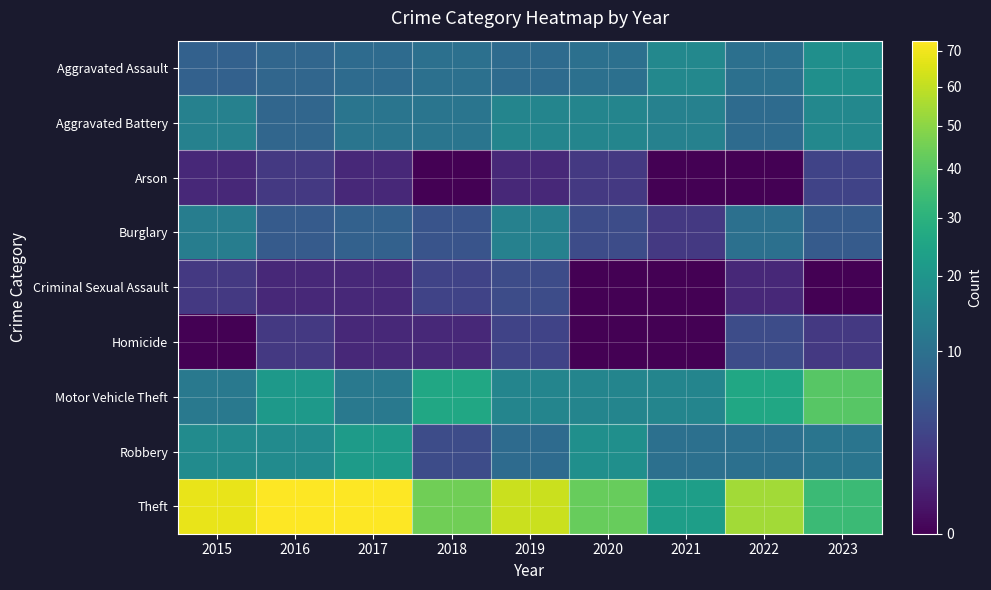

What is the total value across all series at 2018?

105